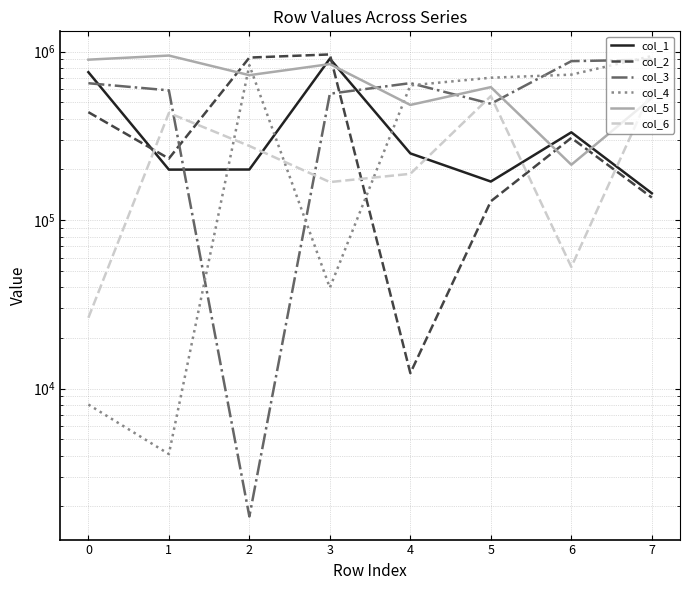

Does the chart have visible grid lines?

Yes